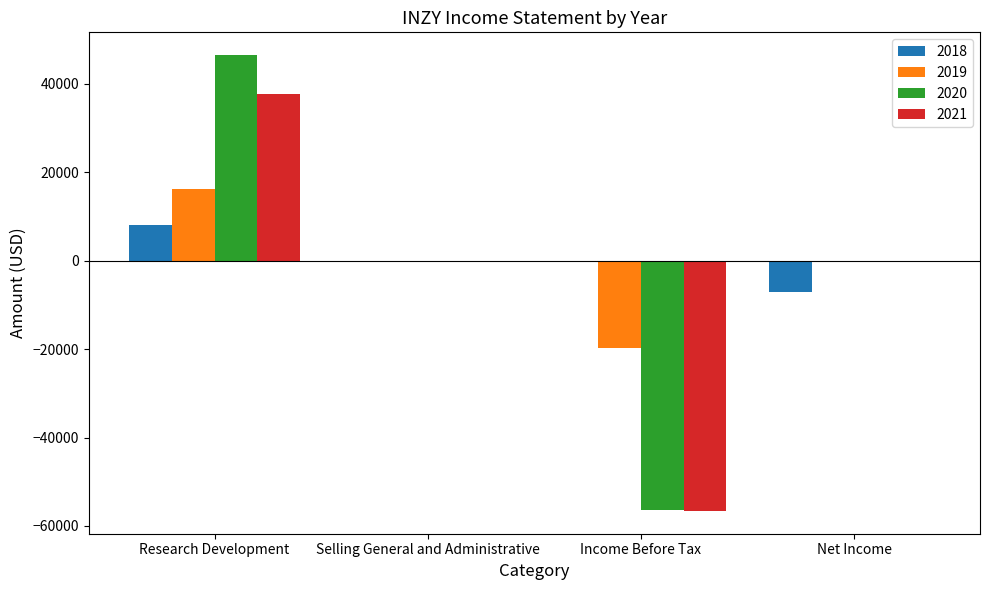

What is the total value across all series at Income Before Tax?

-132700